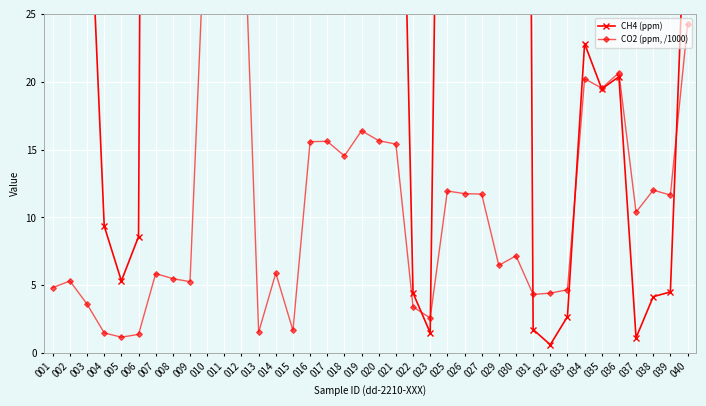

Reading left to right, extract all data points from this chart.

CH4 (ppm): 50.8	52.3	38.7	9.4	5.3	8.6	250.0	261.1	240.2	124.5	127.0	133.6	33.9	32.5	30.0	97.0	87.4	90.2	66.9	59.9	61.9	4.4	1.5	95.3	88.3	91.4	224.8	226.8	1.7	0.6	2.7	22.8	19.5	20.4	1.1	4.2	4.5	37.5
CO2 (ppm, /1000): 4.8	5.3	3.6	1.5	1.2	1.4	5.9	5.5	5.3	35.6	38.0	37.8	1.5	5.9	1.7	15.6	15.6	14.5	16.4	15.7	15.4	3.4	2.6	11.9	11.8	11.7	6.5	7.2	4.3	4.4	4.7	20.2	19.5	20.7	10.4	12.0	11.7	24.2